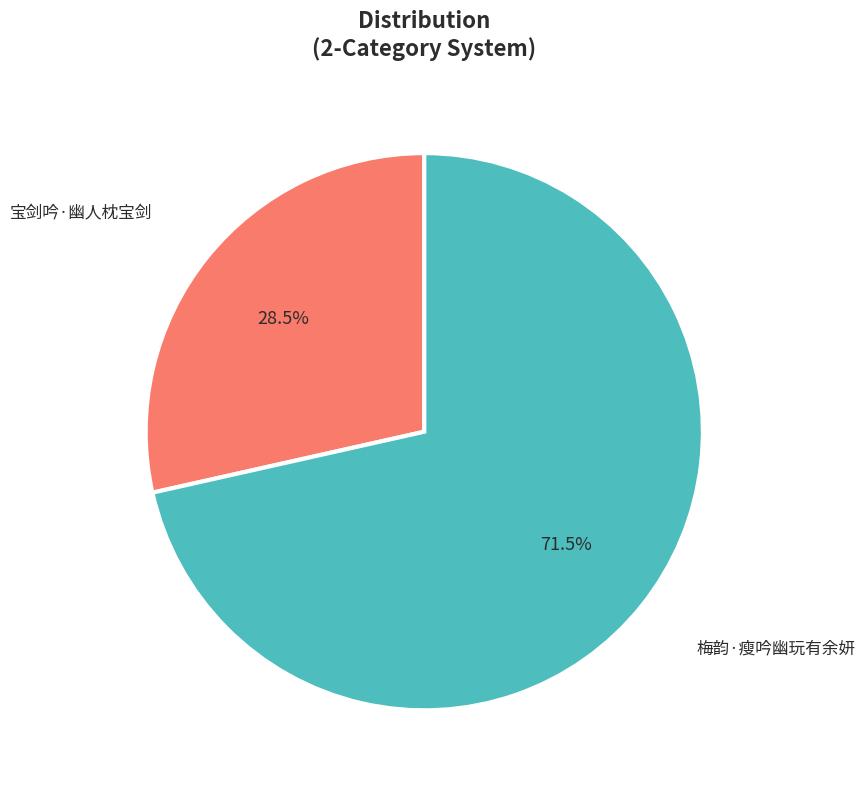

Which slice is the smallest?

宝剑吟·幽人枕宝剑